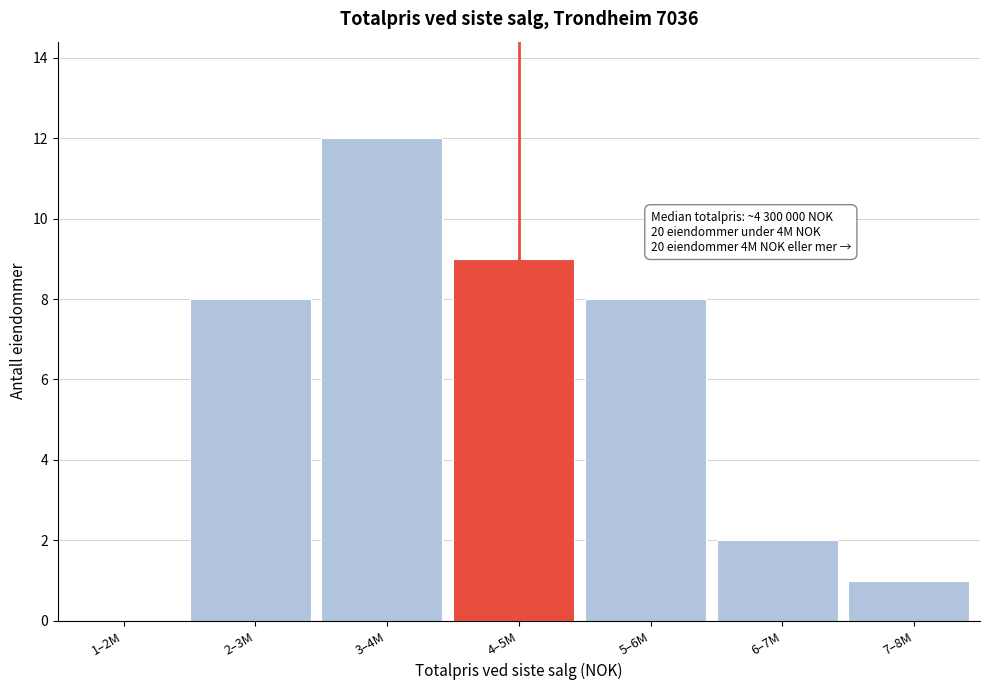

Reading left to right, extract all data points from this chart.

1–2M=0	2–3M=8	3–4M=12	4–5M=9	5–6M=8	6–7M=2	7–8M=1